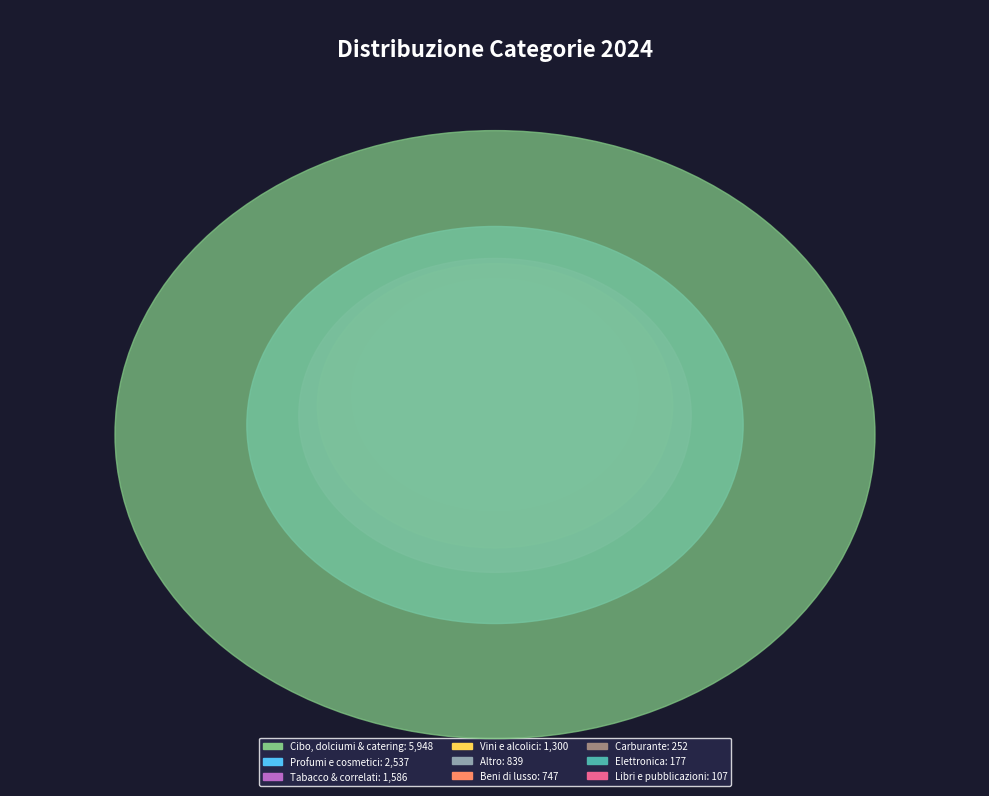

Count the number of slices in the pie.

9